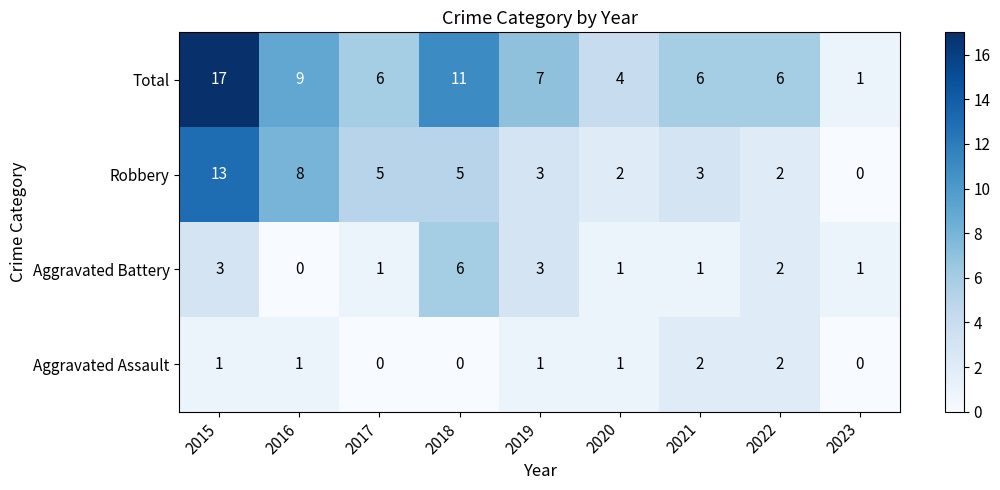

What is the spread (max minus min) of values at 2021?

5